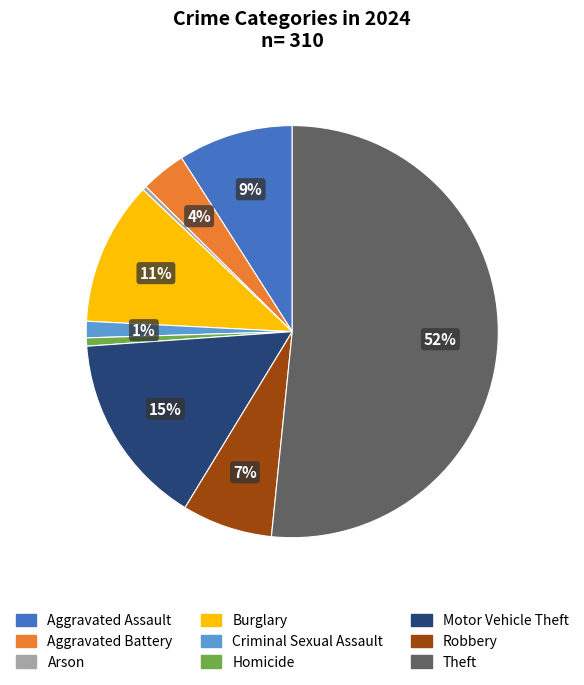

To the nearest percent, what is the average slice percentage?

11%